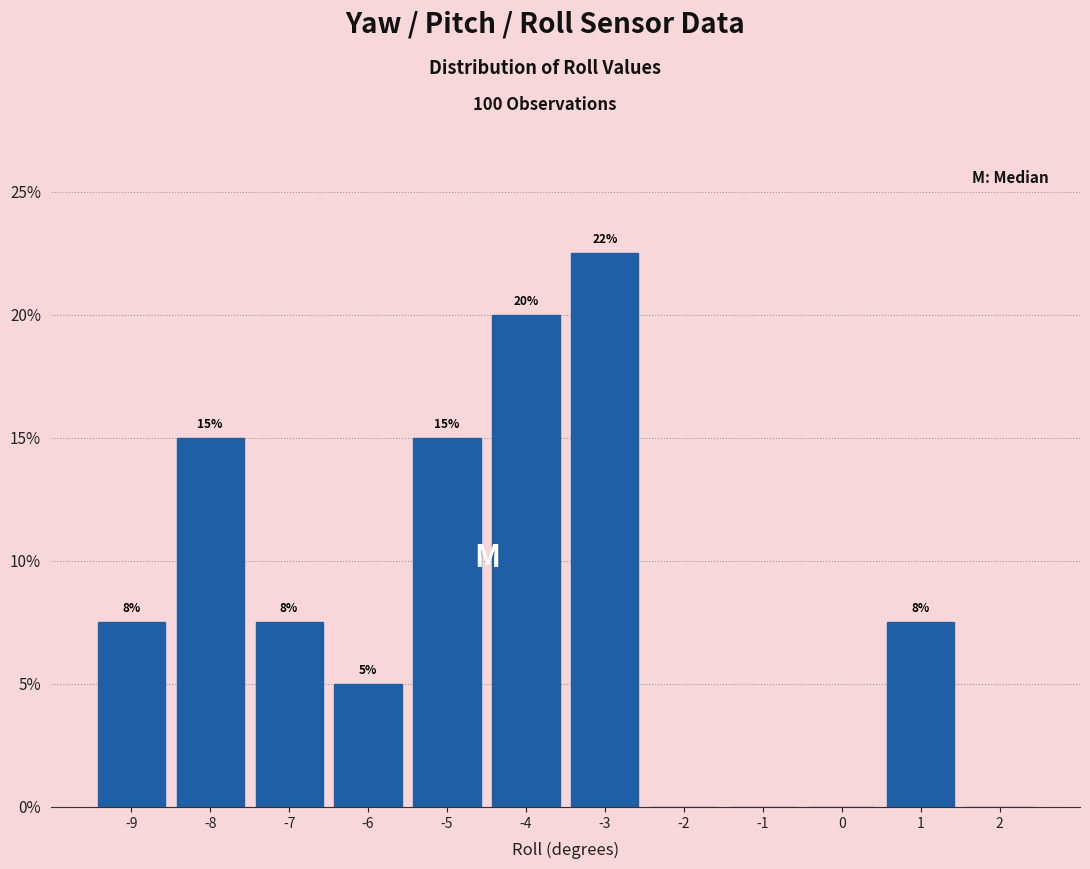

Over which range of the x-axis is the bar tallest?

-3.5 to -2.5